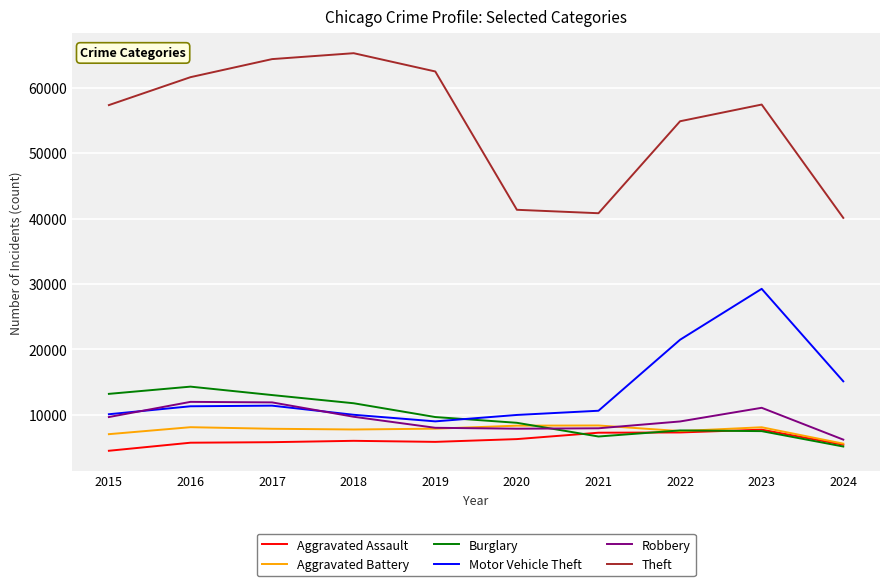

The Motor Vehicle Theft series shows 17483 at 2023. True or false?

False